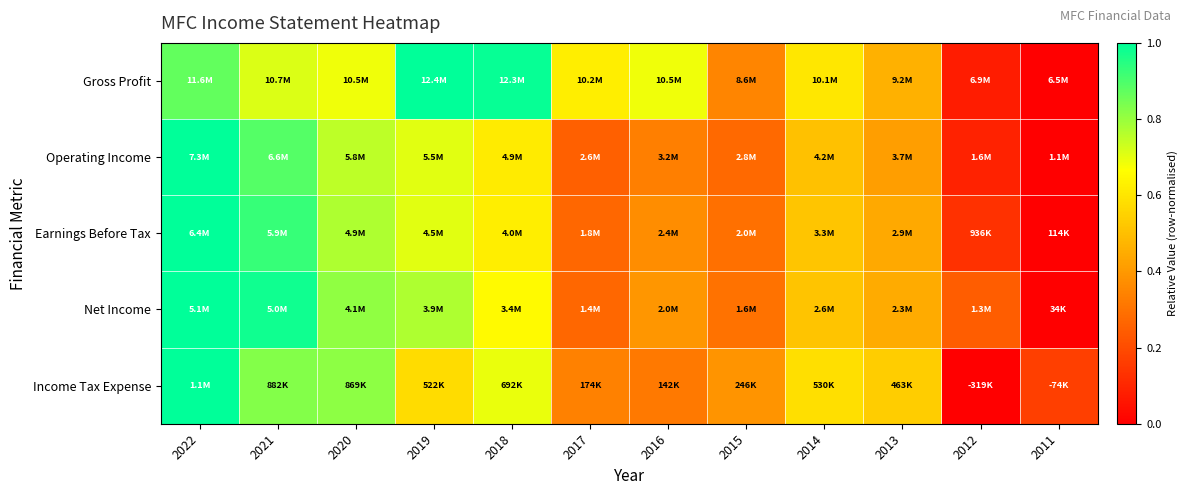

How many distinct data groups are displayed?

5